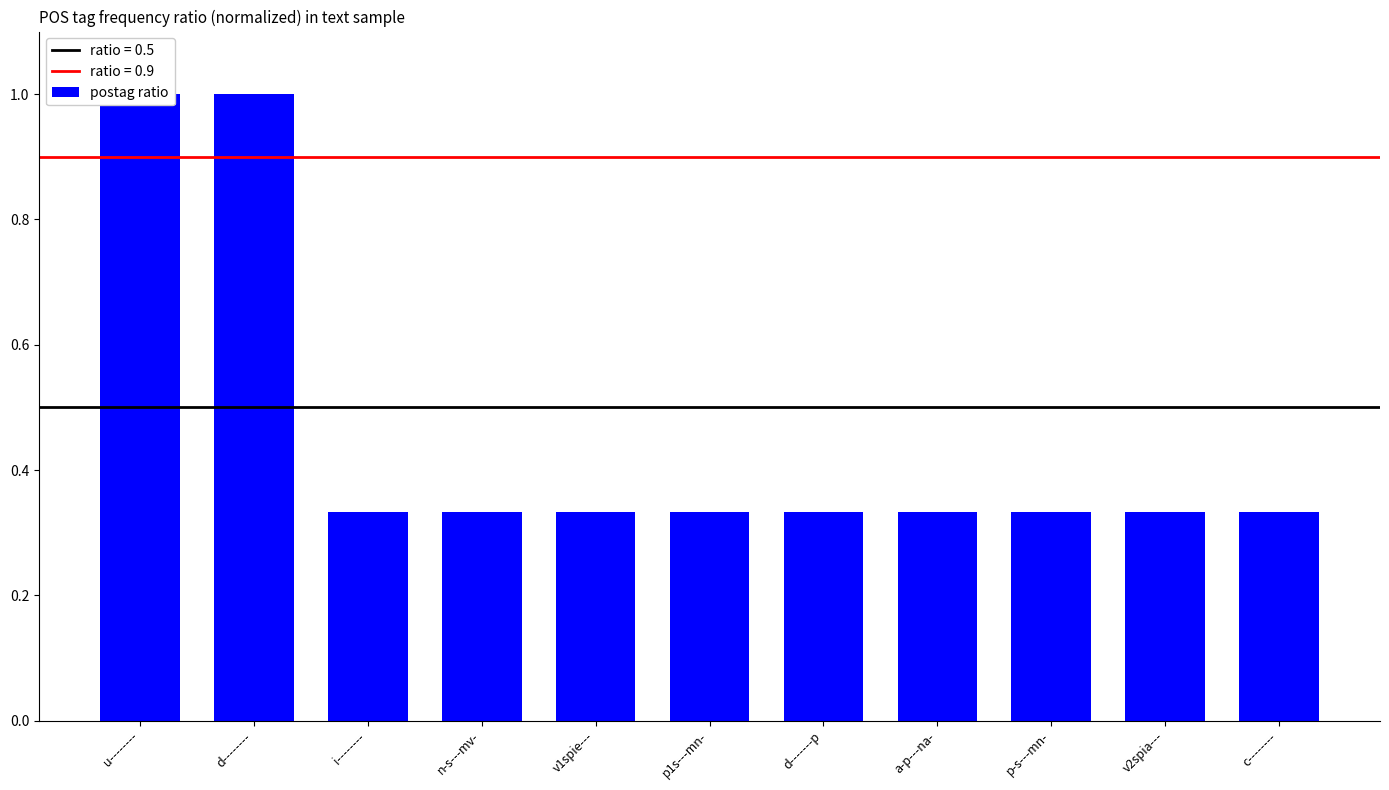

What is the value of the 4th bar from the left?

0.3